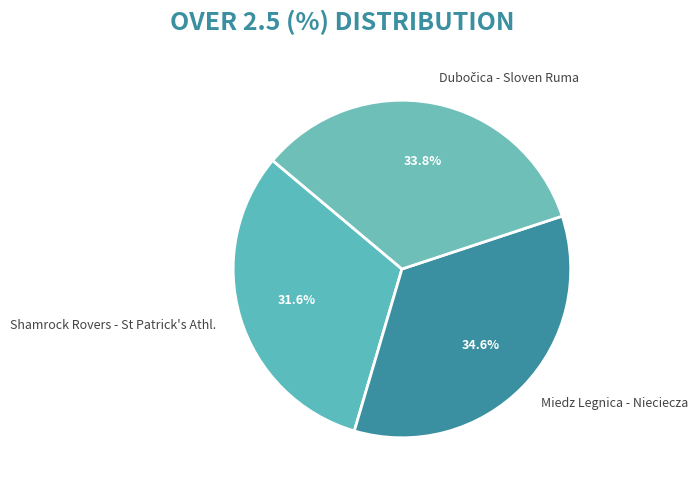

Is the sum of Shamrock Rovers - St Patrick's Athl. and Miedz Legnica - Nieciecza greater than half?

Yes